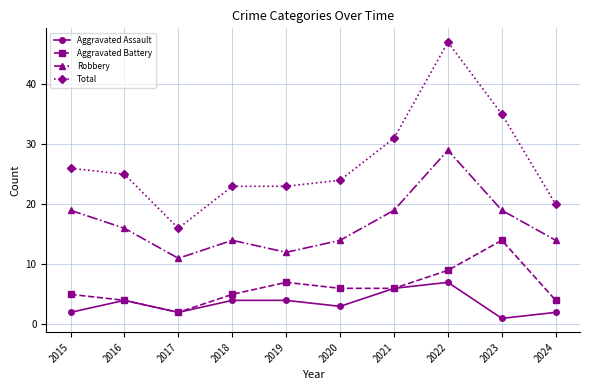

At which category does Robbery reach its first local peak?

2018